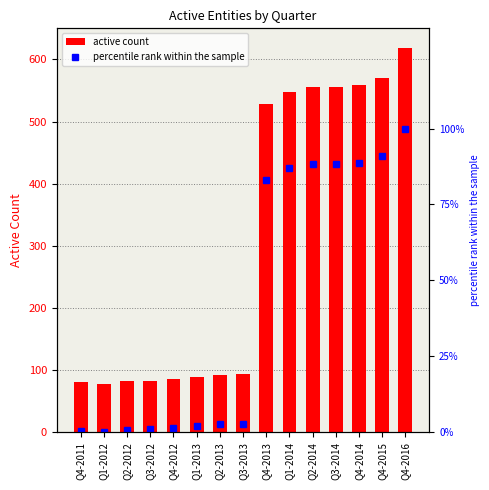

How many values in the active series exceed 93?

7